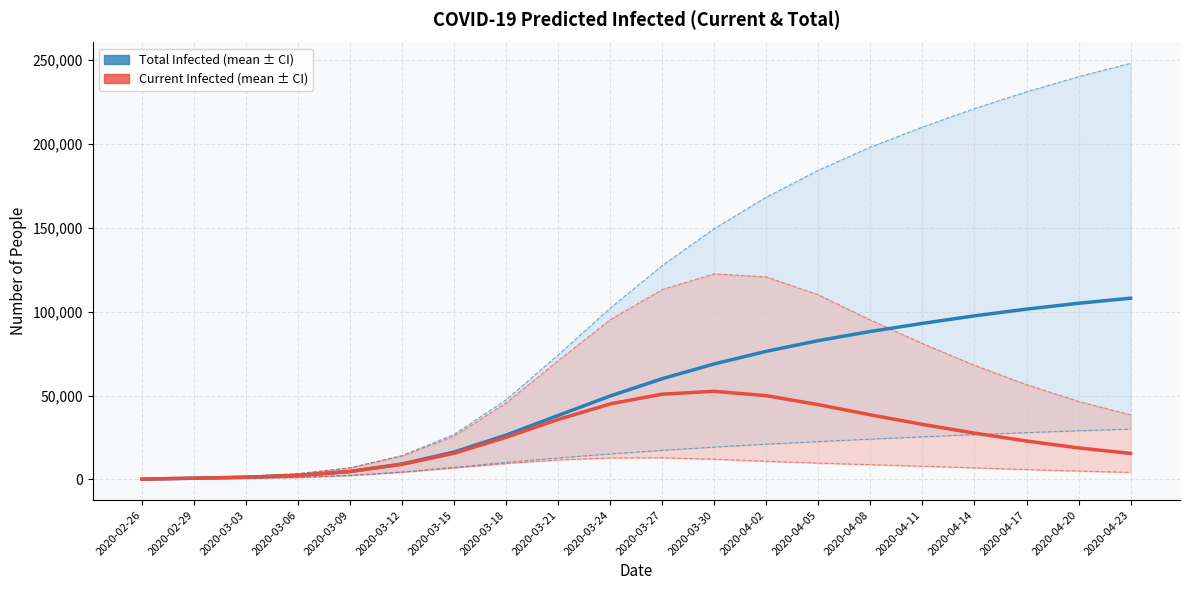

What is the total value across all series at 2020-03-24?

320180